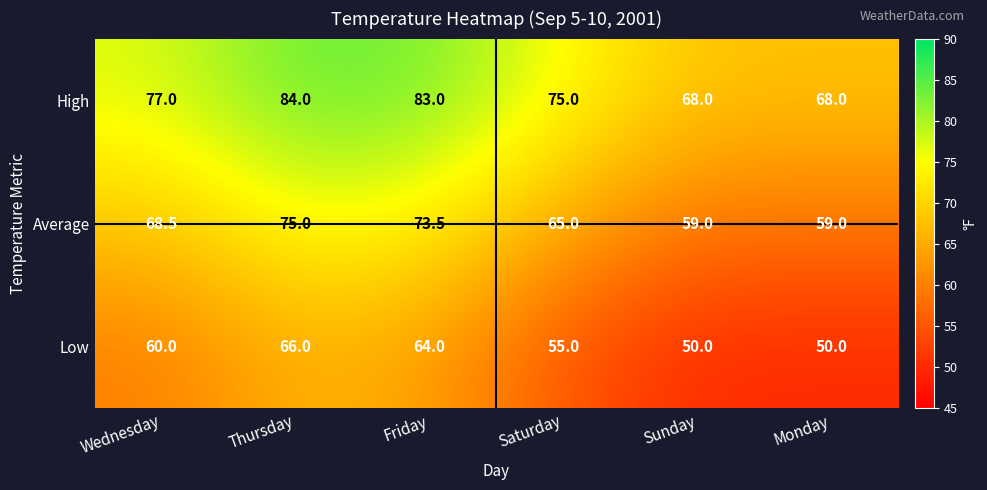

Which series has the largest total across all categories?

High